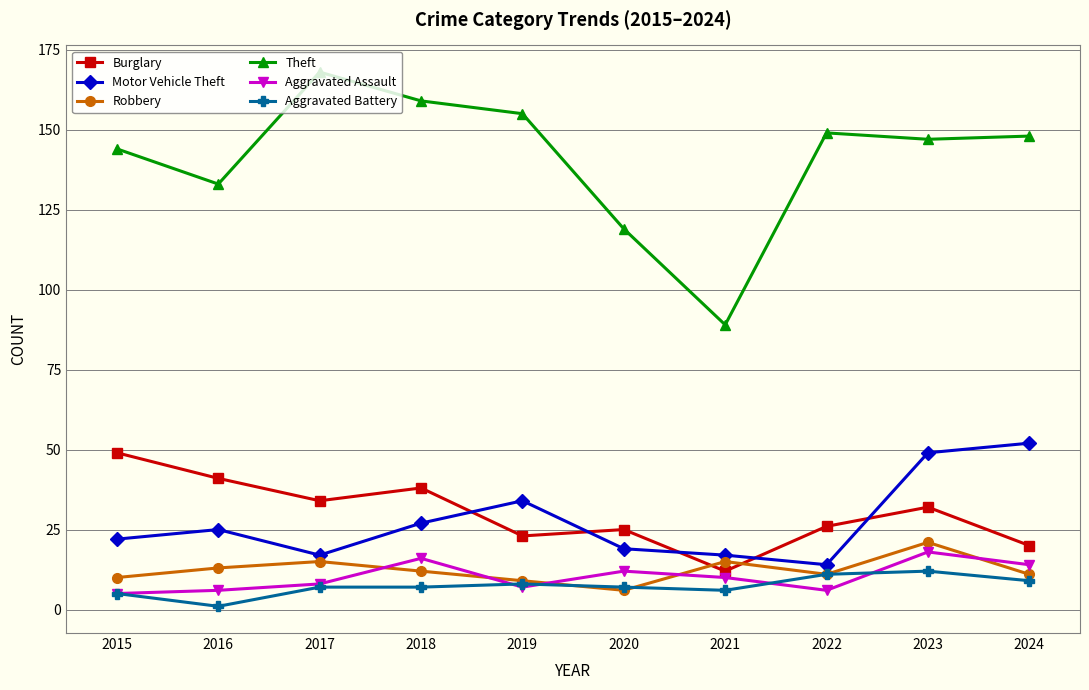

What is the difference between the Theft values at 2016 and 2022?

16